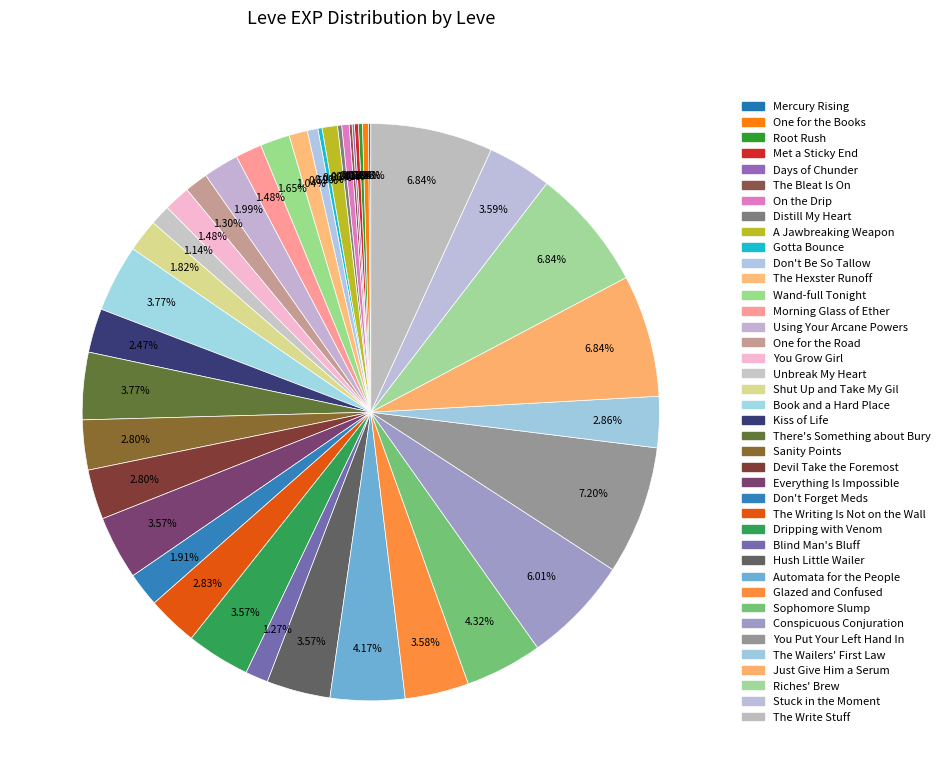

What is the change in value from Don't Be So Tallow to Just Give Him a Serum?

+37810